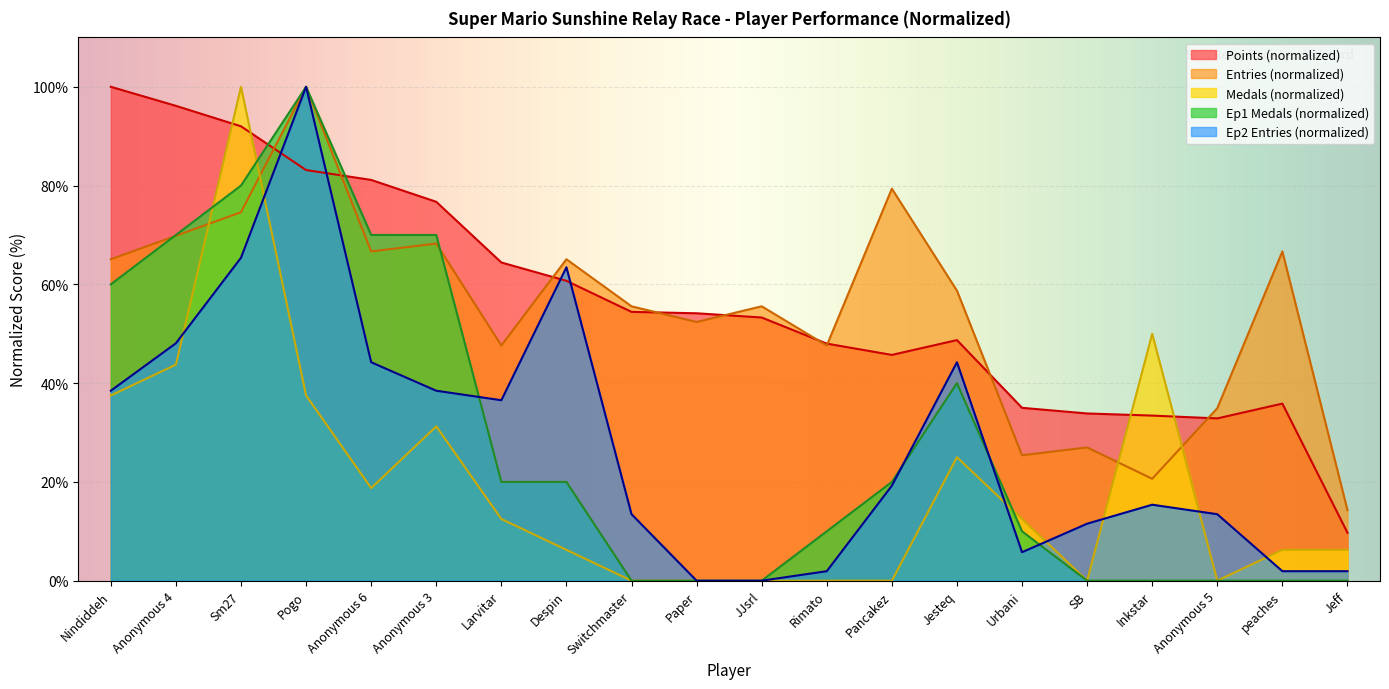

The value of Ep2_medals at Anonymous 4 is 29.0. True or false?

False